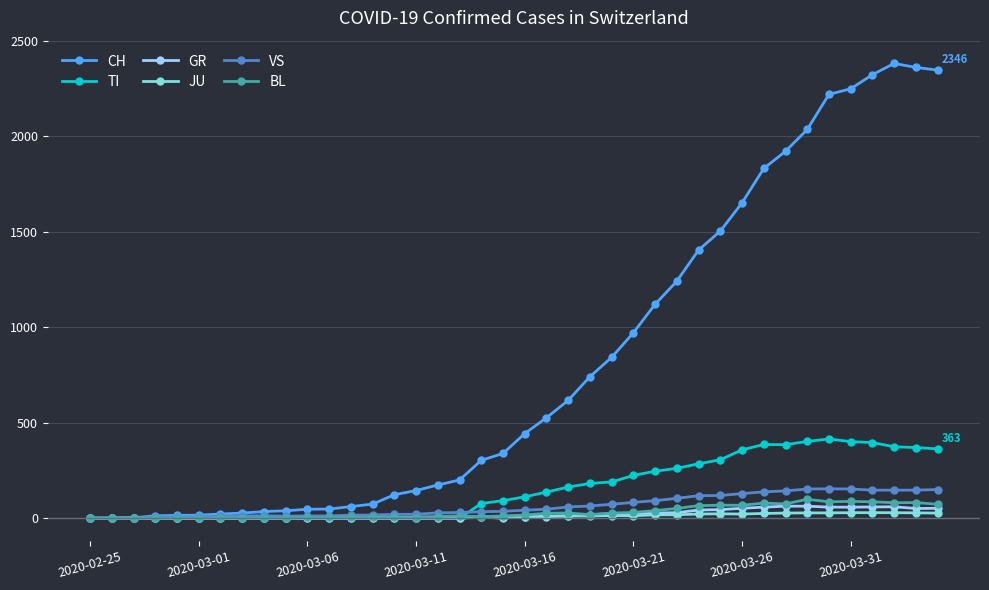

Which series has the widest spread of values?

CH